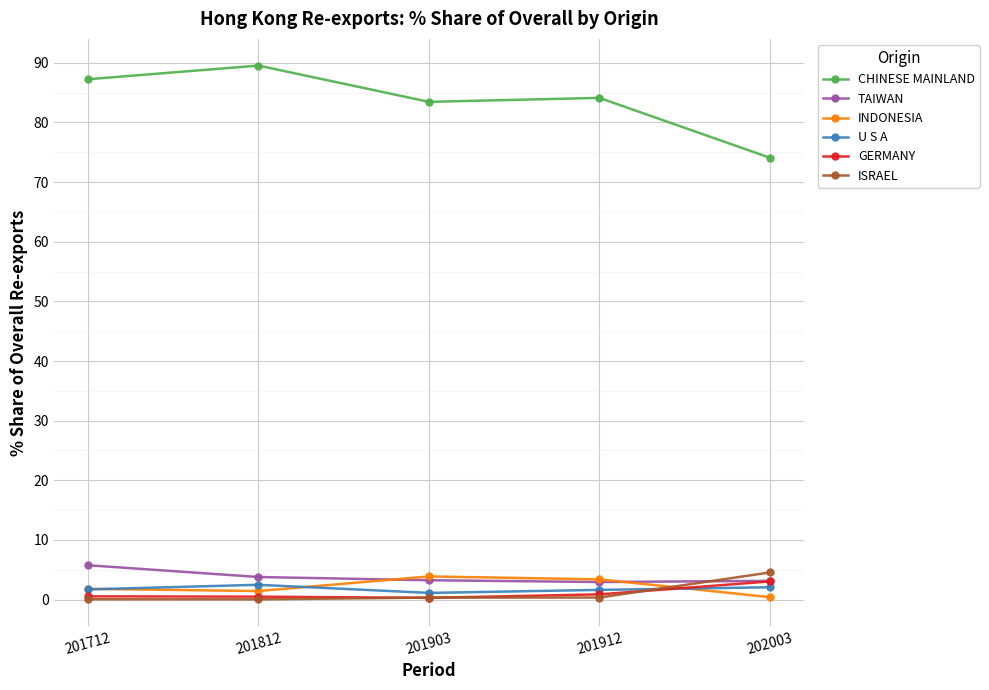

At which category does CHINESE MAINLAND reach its first local peak?

201812